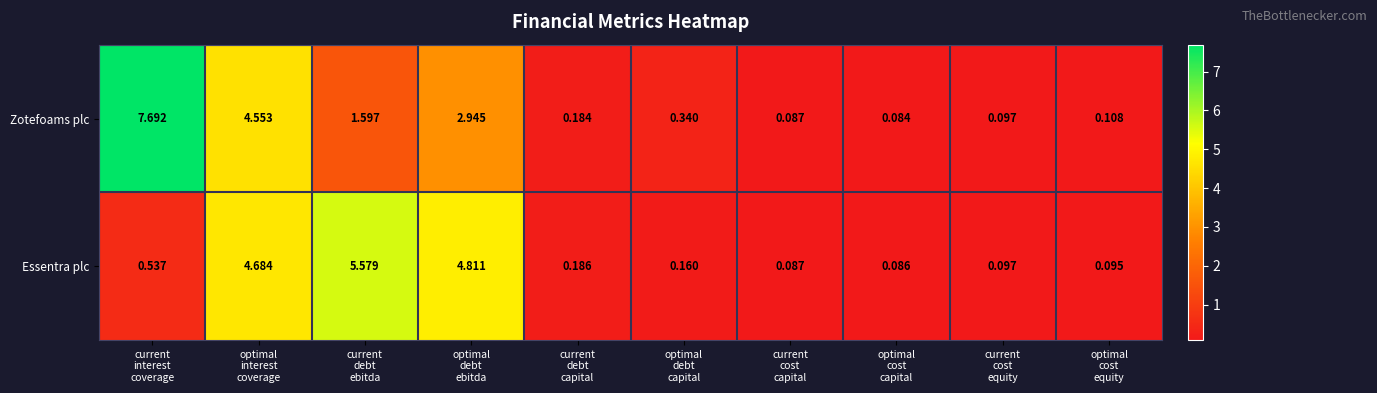

Which series has the largest range (max minus min)?

Zotefoams plc